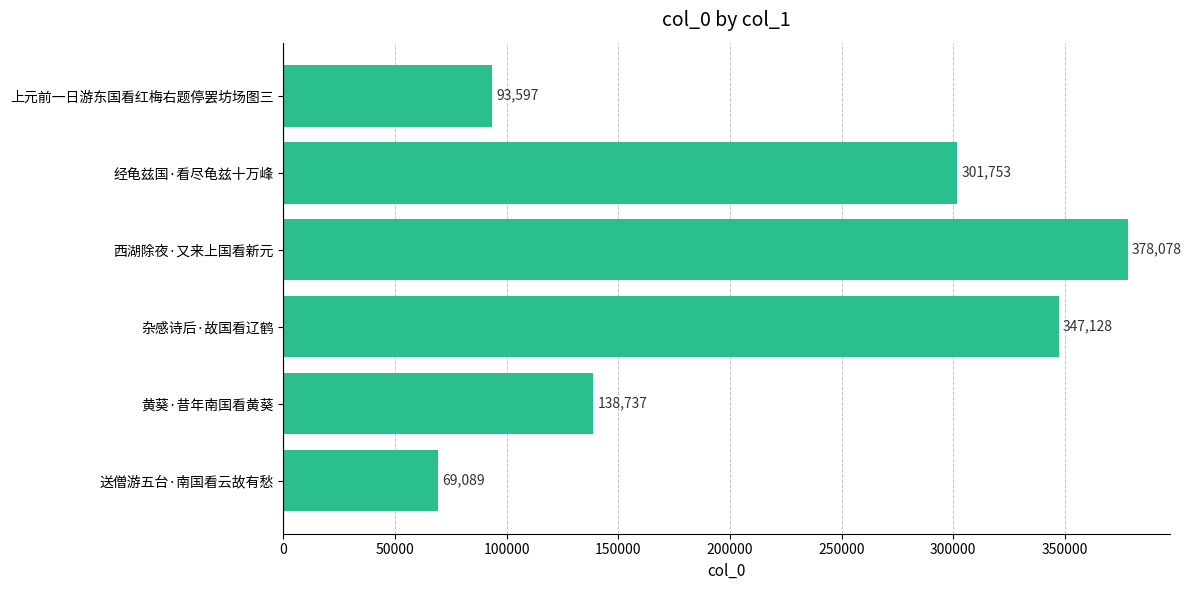

True or false: the data shows 93597 at 上元前一日游东国看红梅右题停罢坊场图三.

True